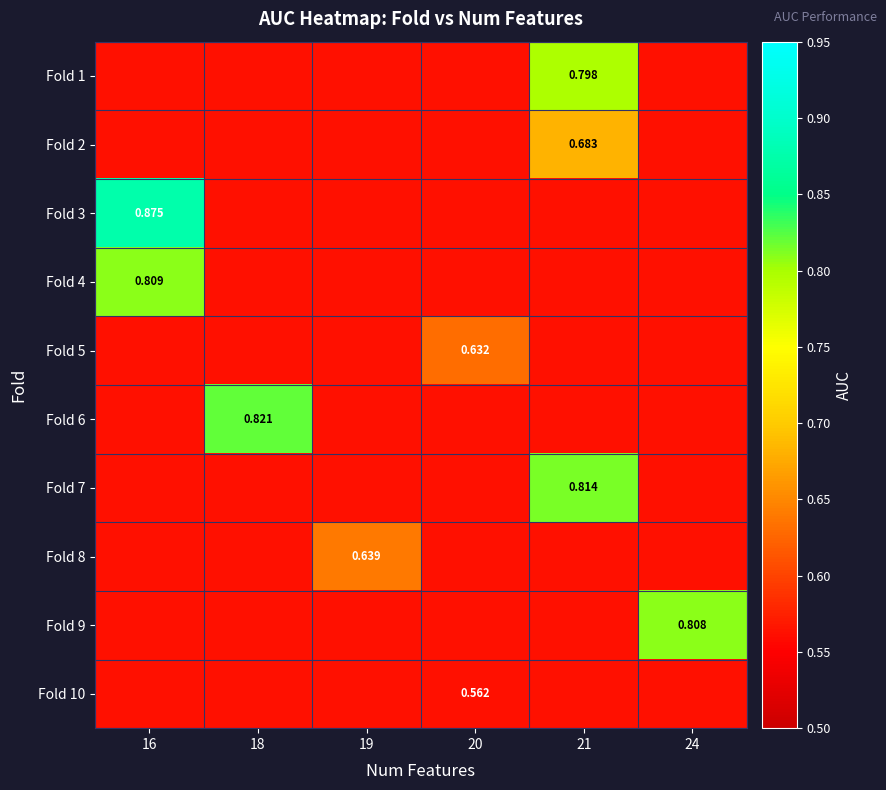

At which category is the sum across all series the highest?

21